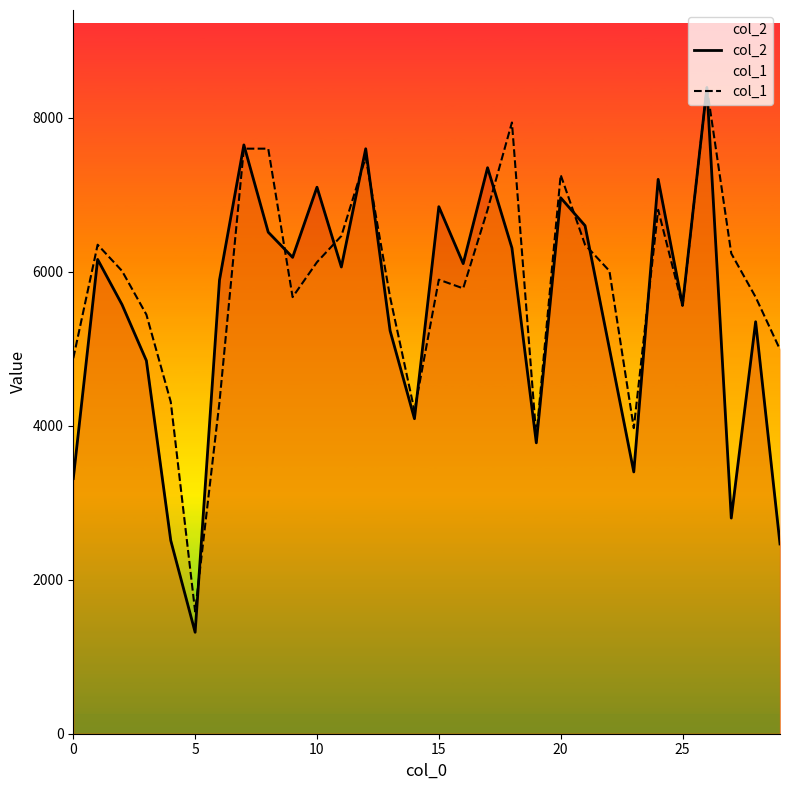

Which series has the widest spread of values?

col_2